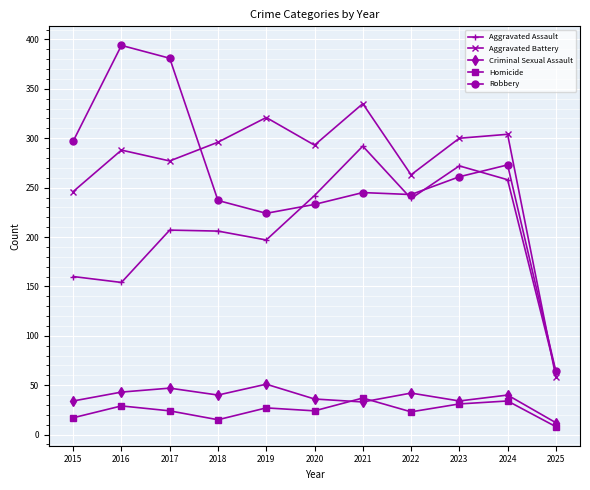

Which series has the widest spread of values?

Robbery